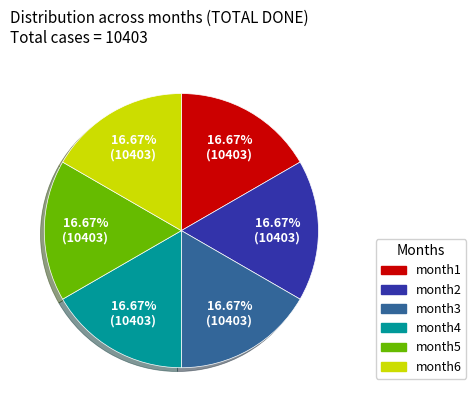

To the nearest percent, what portion does month2 represent?

17%